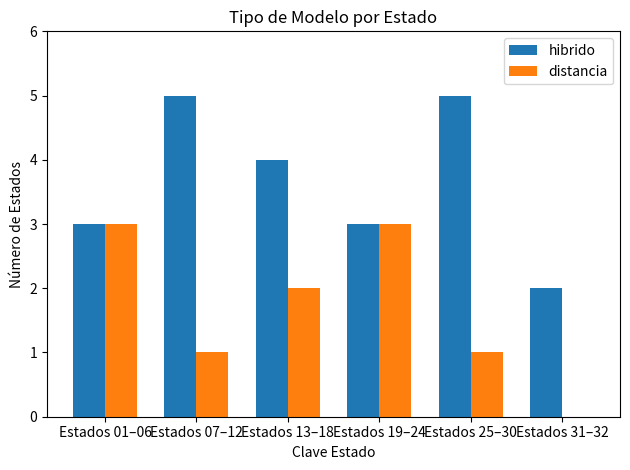

What is the sum of the hibrido values at Estados 31–32 and Estados 19–24?

5